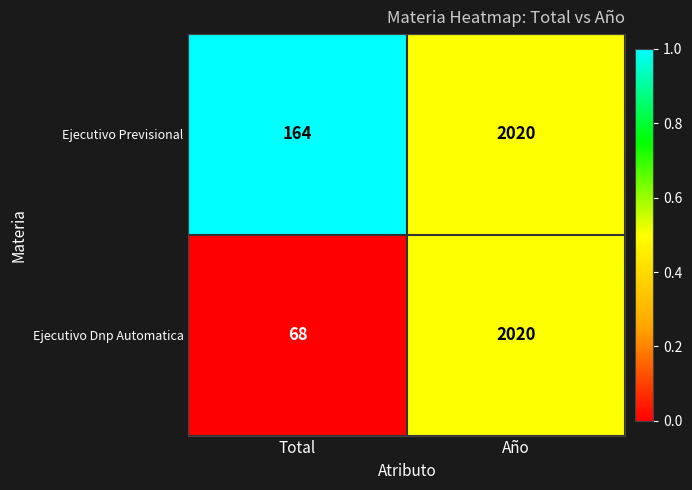

List the series in order of their overall mean, highest first.

Ejecutivo Previsional, Ejecutivo Dnp Automatica